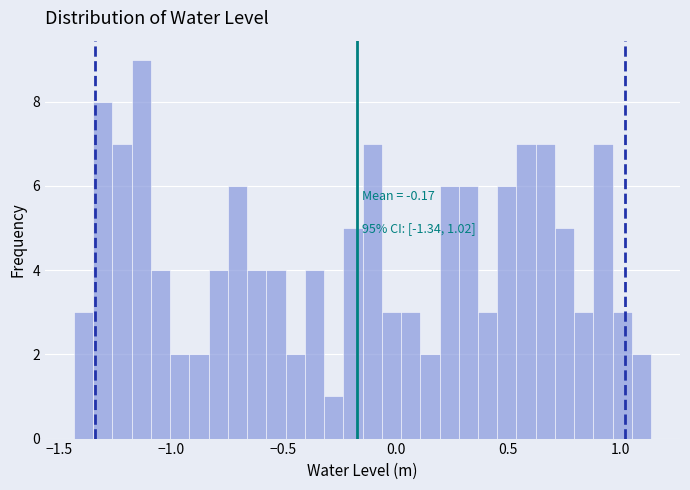

Read against the x-axis, roughly where is the centre of the tallest bar?

-1.15